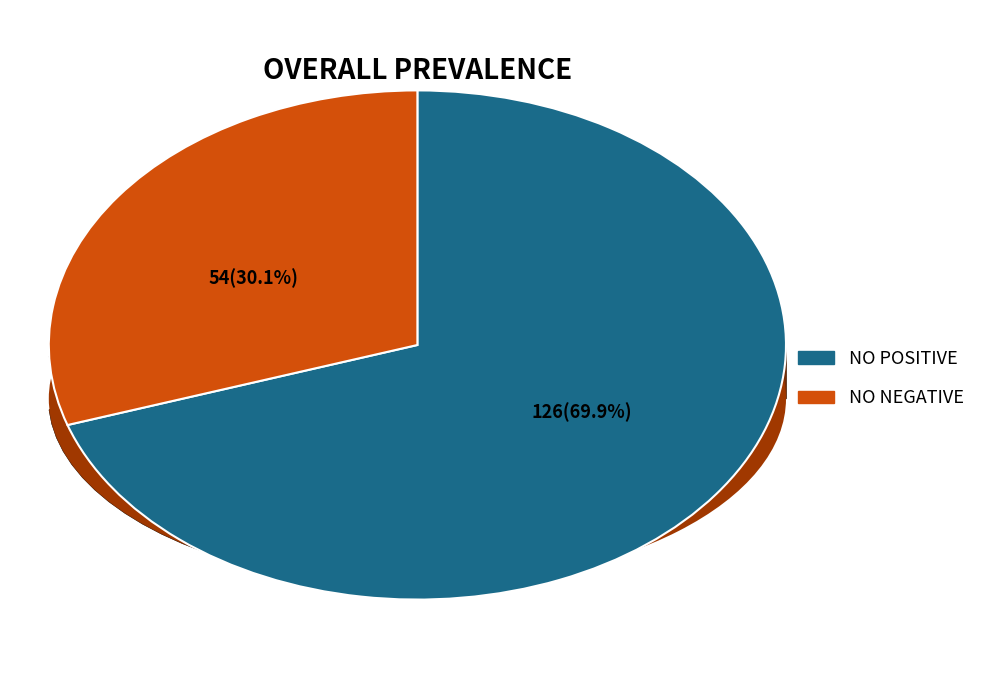

Which series has the largest range (max minus min)?

positive